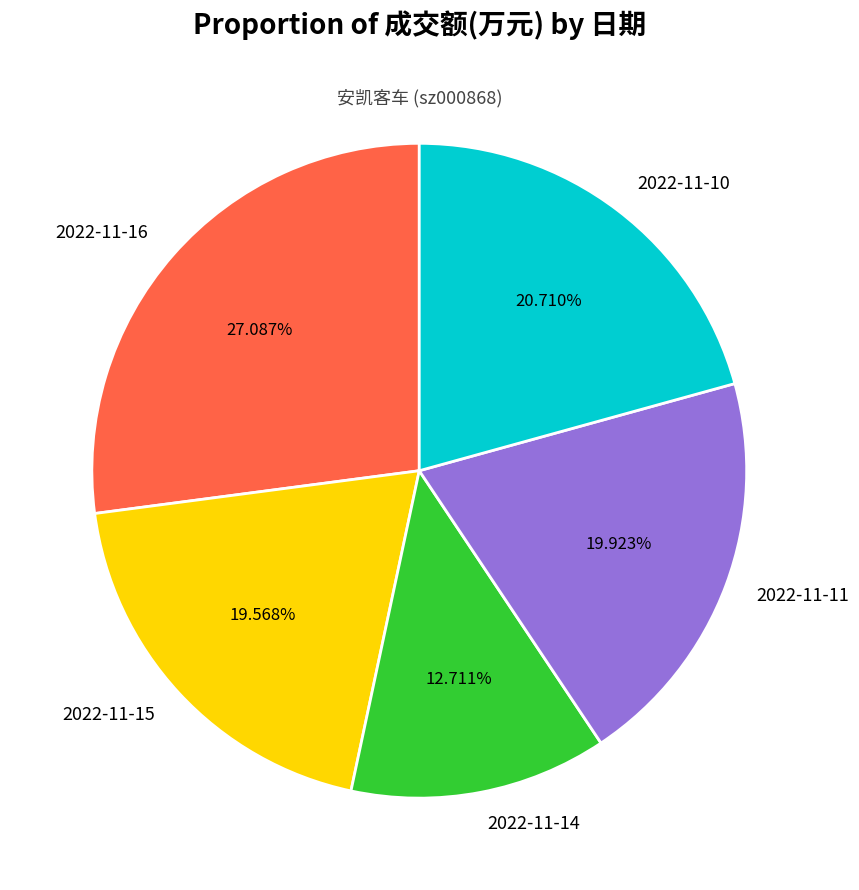

What is the ratio of the value at 2022-11-14 to the value at 2022-11-10?

0.6